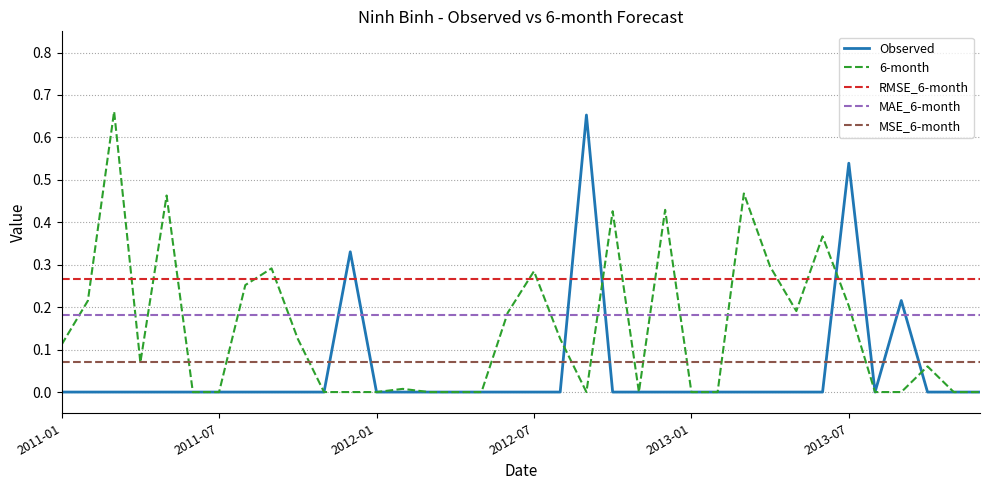

Which series has the largest total across all categories?

RMSE_6-month